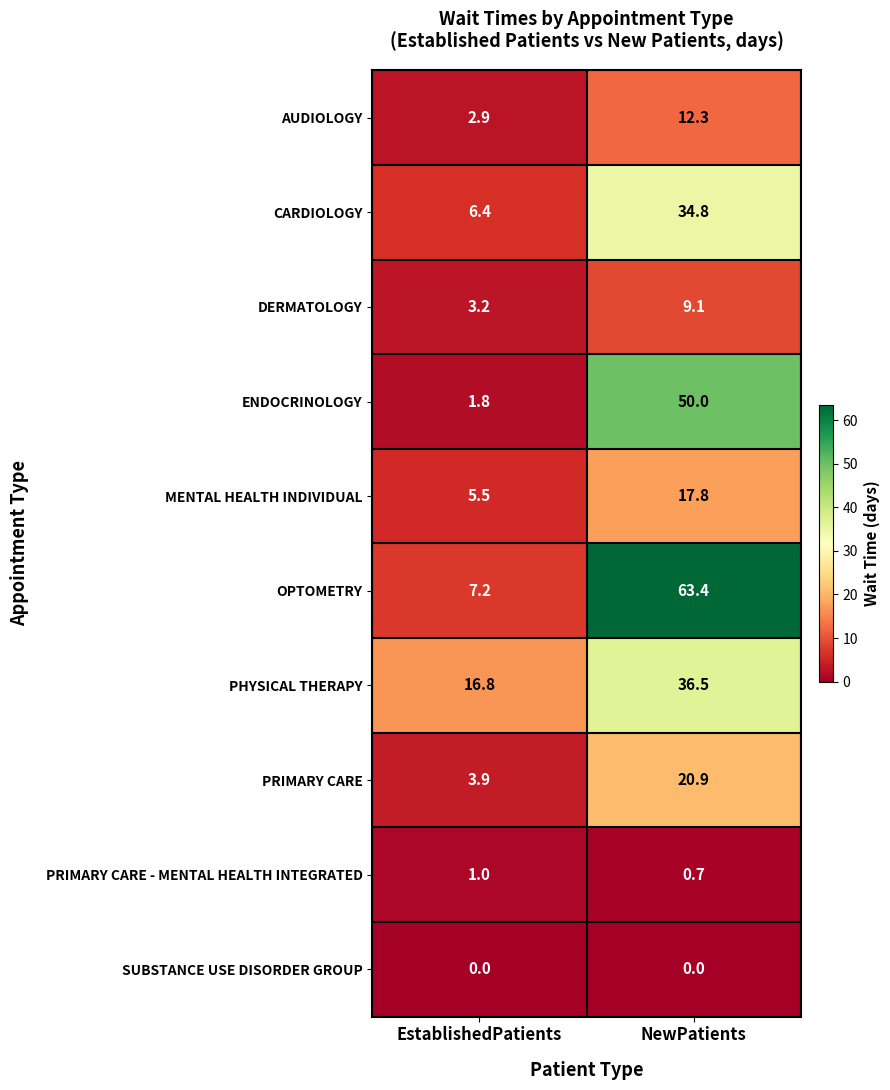

What is the sum of the CARDIOLOGY values at NewPatients and EstablishedPatients?

41.2